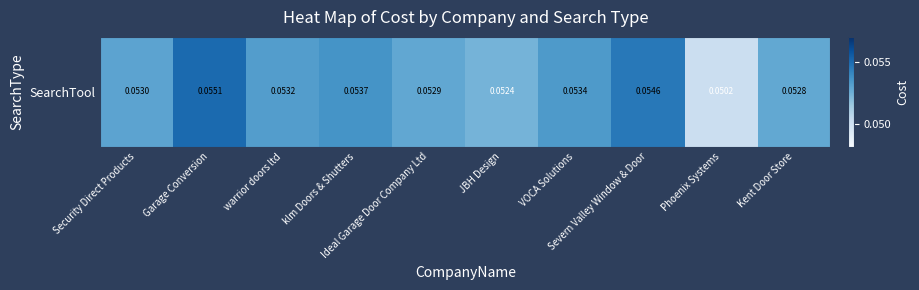

Which label corresponds to the smallest value in the chart?

Phoenix Systems